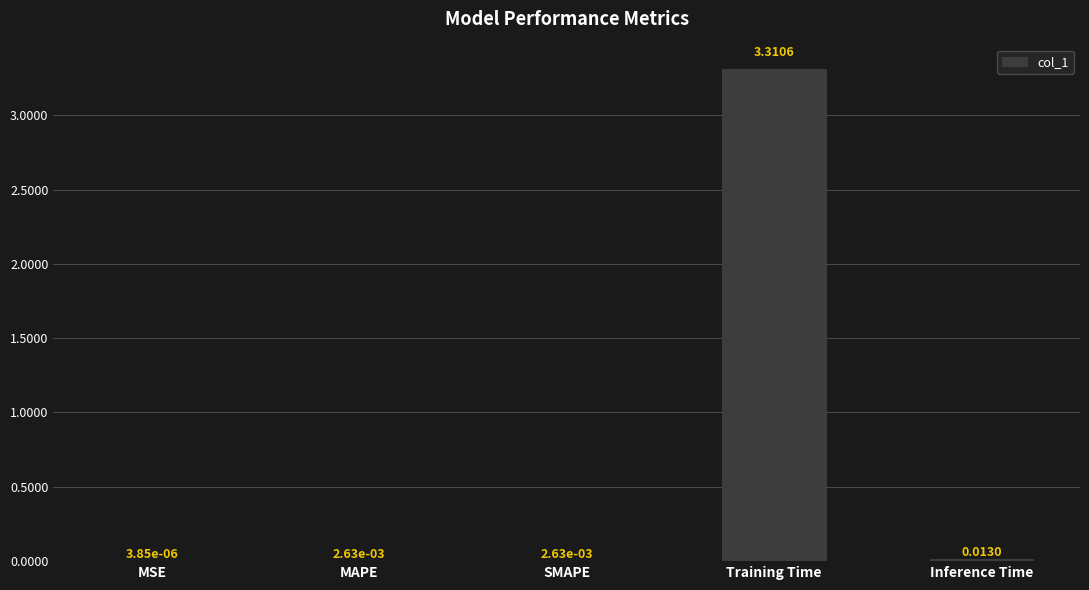

Which label corresponds to the largest value in the chart?

Training Time